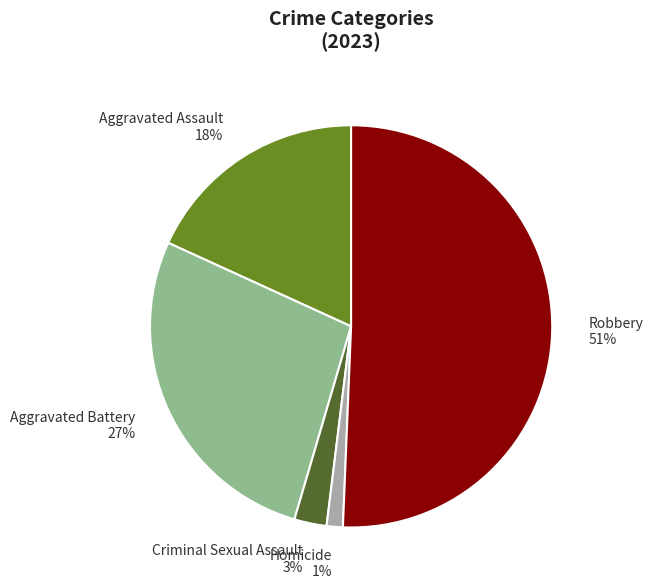

What is the ratio of the value at Robbery to the value at Aggravated Assault?

2.8